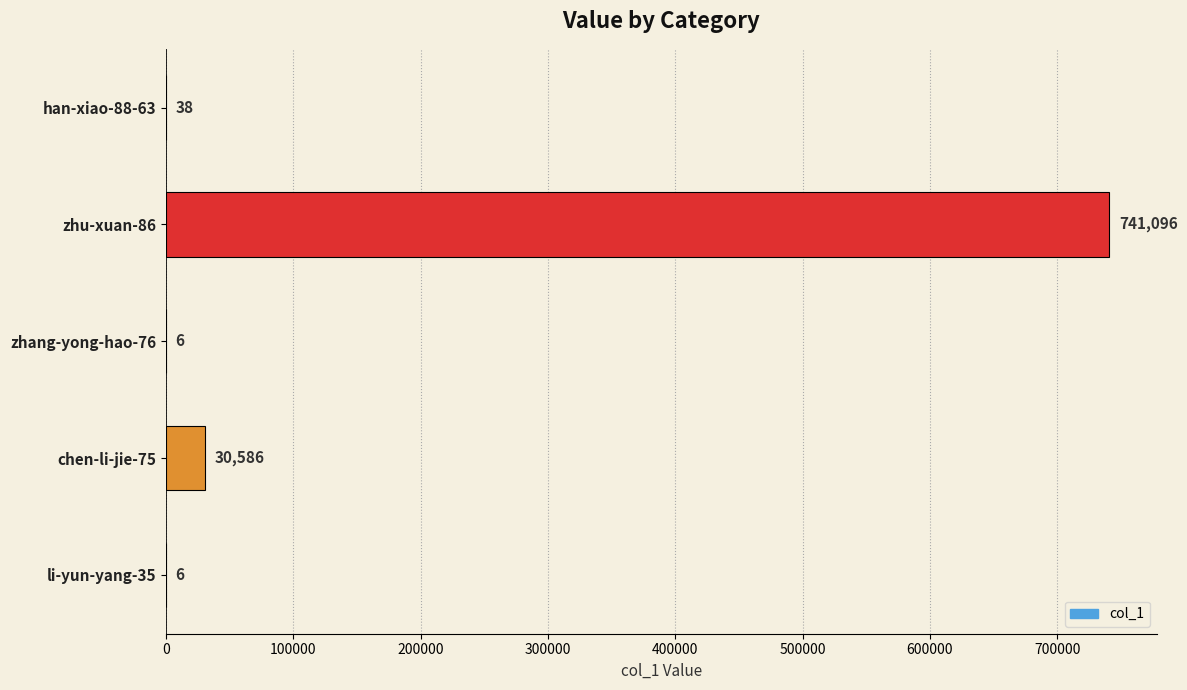

What is the sum of the values at li-yun-yang-35 and han-xiao-88-63?

44